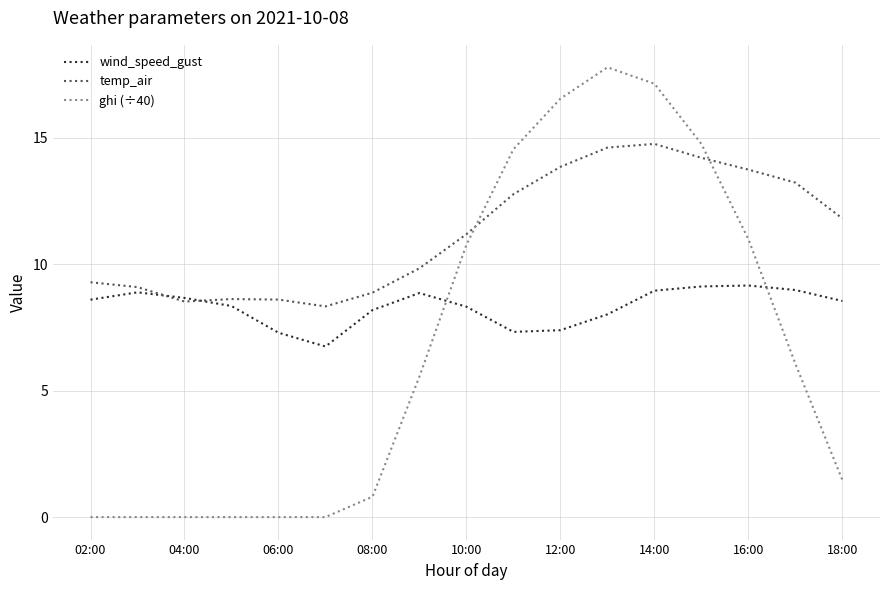

What is the maximum value for temp_air?

14.8